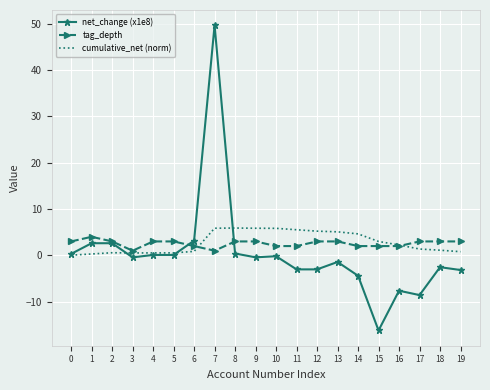

What is the difference between the highest and lowest values at 1?

3.7